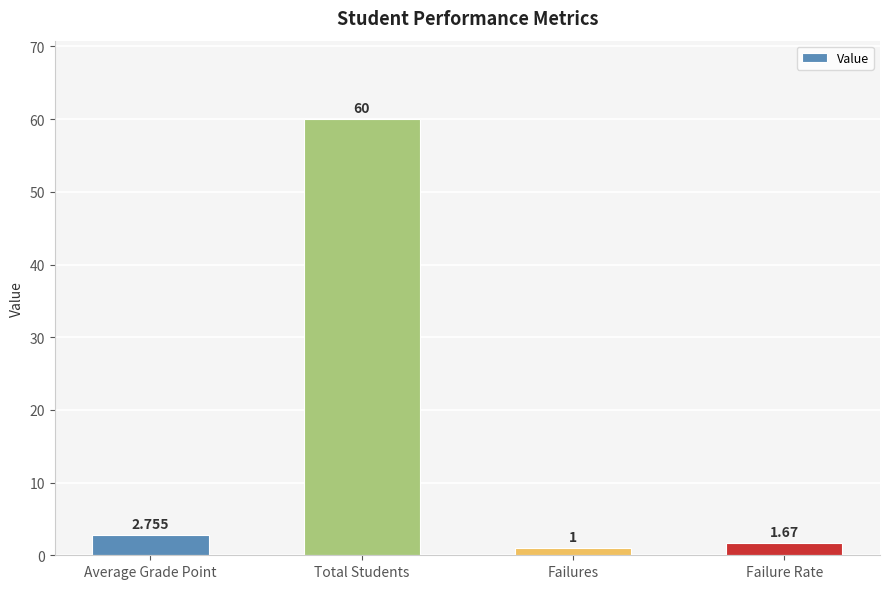

Between Failures and Average Grade Point, which is larger?

Average Grade Point